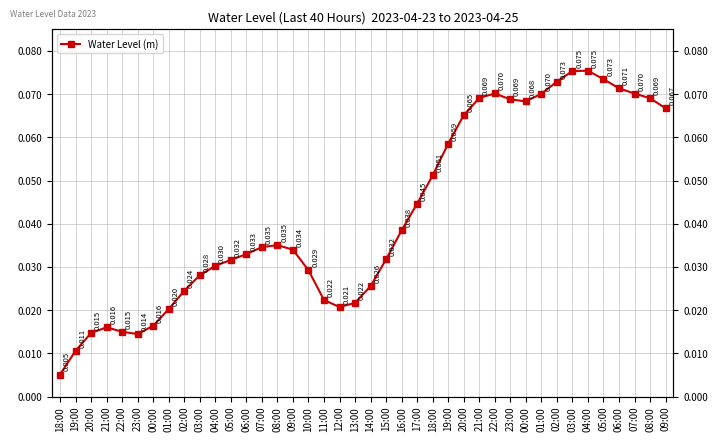

At which category does the data reach its first local peak?

21:00